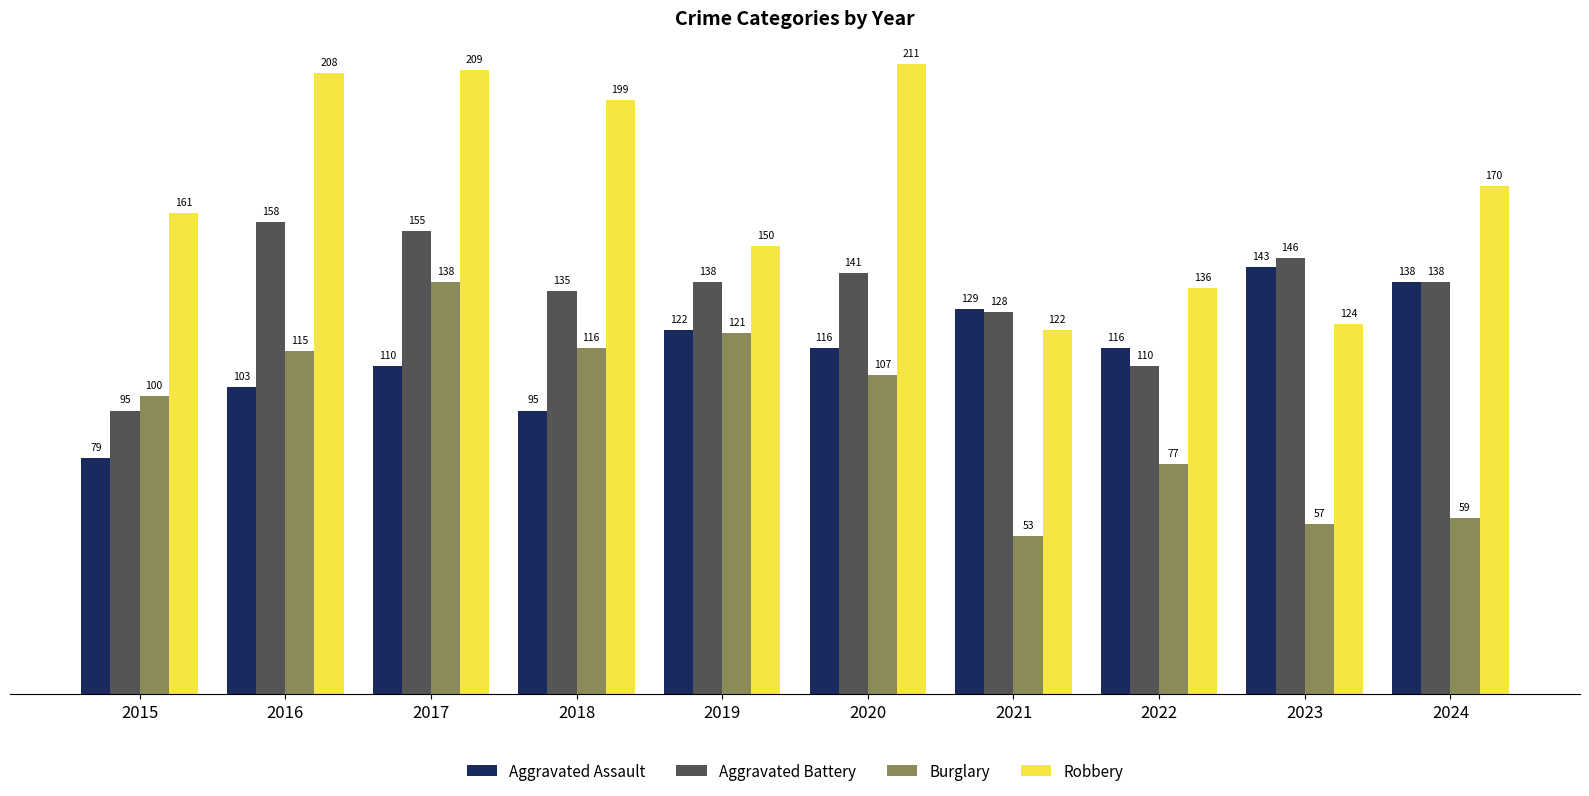

What is the highest value of the Burglary series?

138